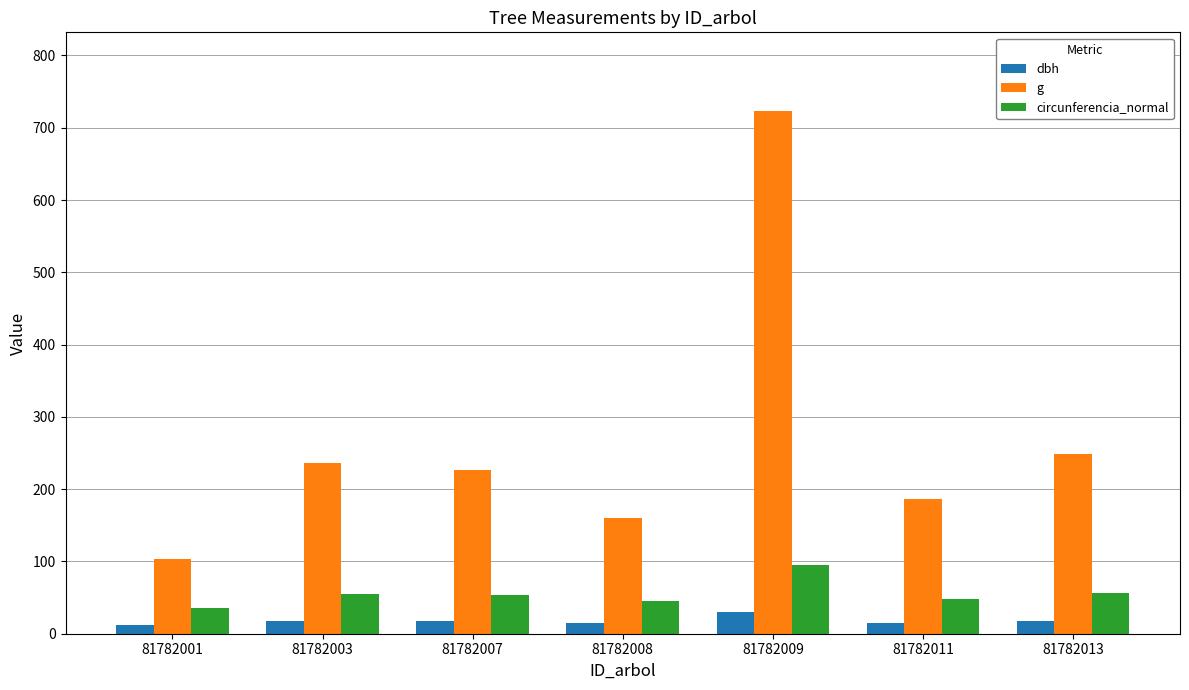

How many values in the circunferencia_normal series are below 53?

3